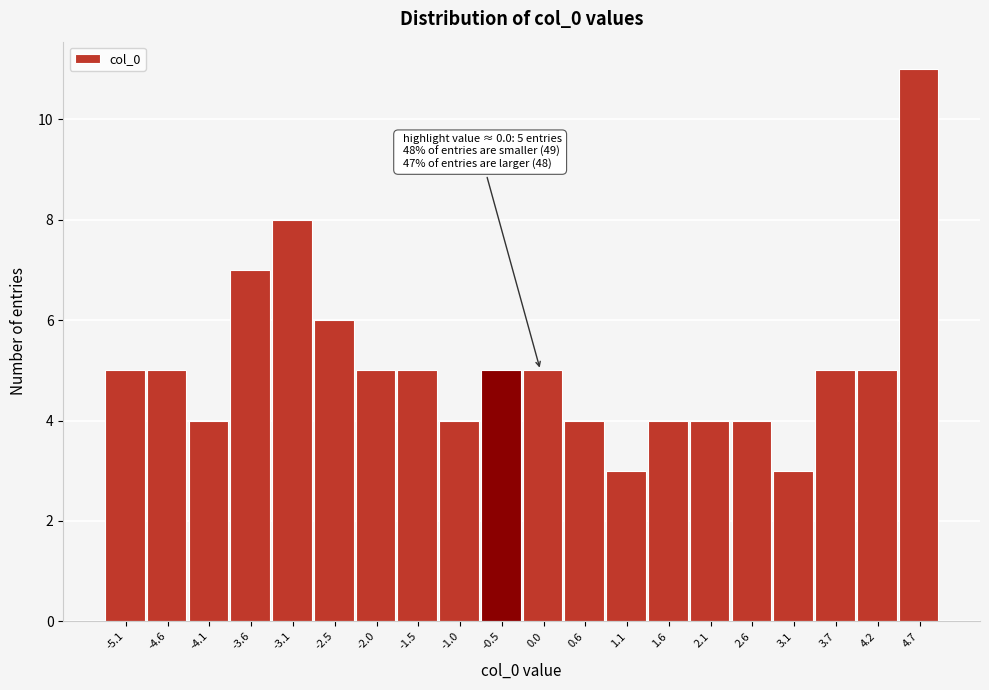

Reading right to left, what are all the values shown in this chart?

11	5	5	3	4	4	4	3	4	5	5	4	5	5	6	8	7	4	5	5